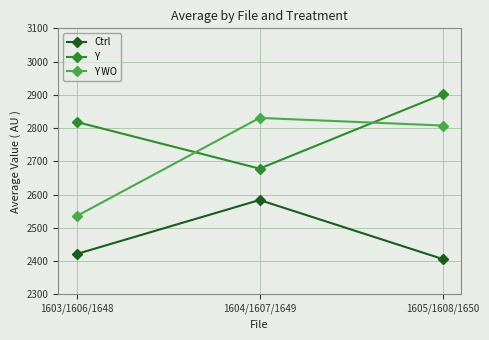

True or false: Y WO has a value of 2535.0 at 1603/1606/1648.

True